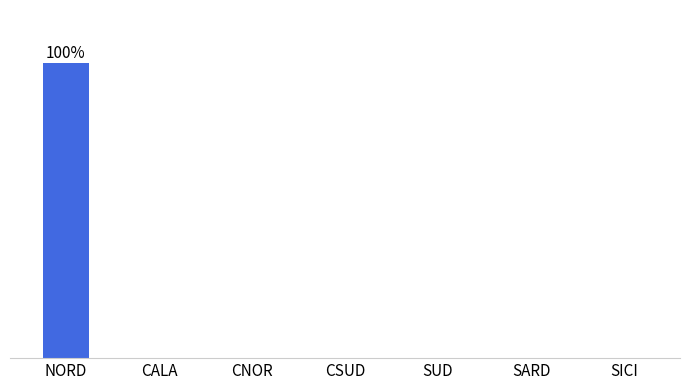

Are the bars grouped side by side (vs. stacked)?

No